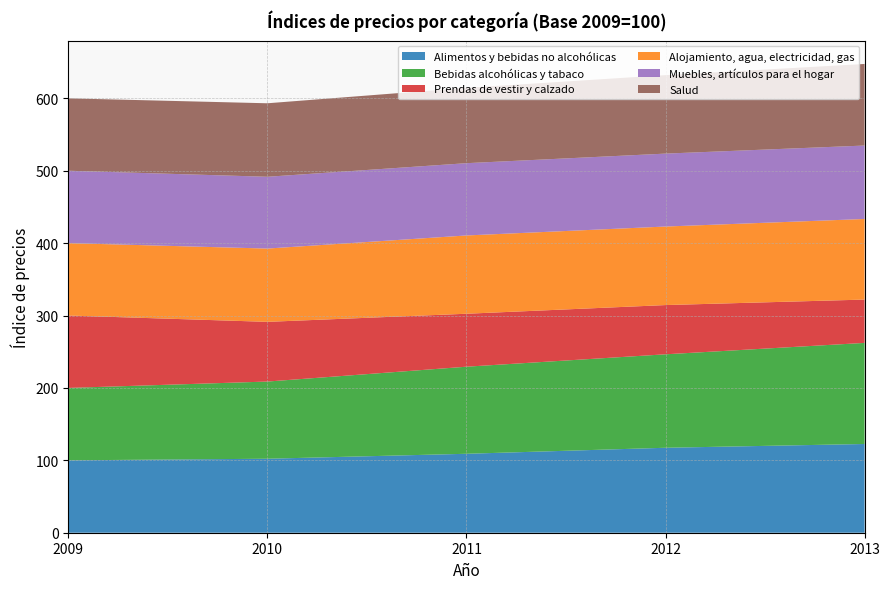

Reading right to left, transcribe all the data shown in this chart.

Alimentos y bebidas no alcohólicas: 2013=122.6	2012=117.3	2011=109.0	2010=102.2	2009=100.0
Bebidas alcohólicas y tabaco: 2013=139.6	2012=129.1	2011=120.3	2010=106.6	2009=100.0
Prendas de vestir y calzado: 2013=59.8	2012=68.0	2011=73.1	2010=82.5	2009=100.0
Alojamiento, agua, electricidad, gas: 2013=111.3	2012=108.5	2011=108.1	2010=101.2	2009=100.0
Muebles, artículos para el hogar: 2013=101.5	2012=100.7	2011=99.8	2010=99.2	2009=100.0
Salud: 2013=112.7	2012=108.4	2011=104.1	2010=101.5	2009=100.0